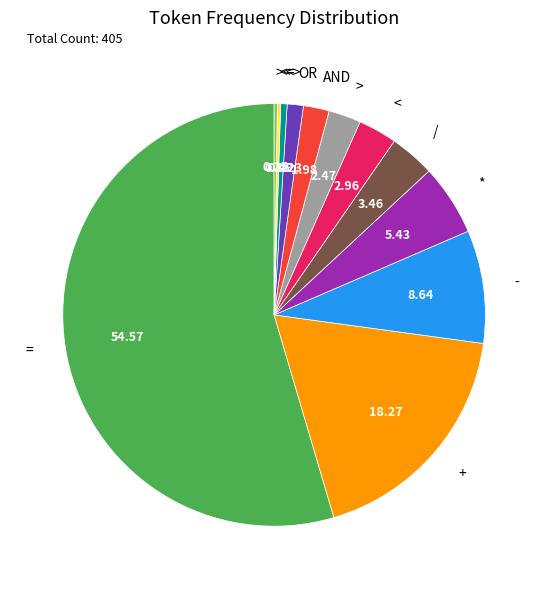

Which category has the biggest portion of the pie?

=